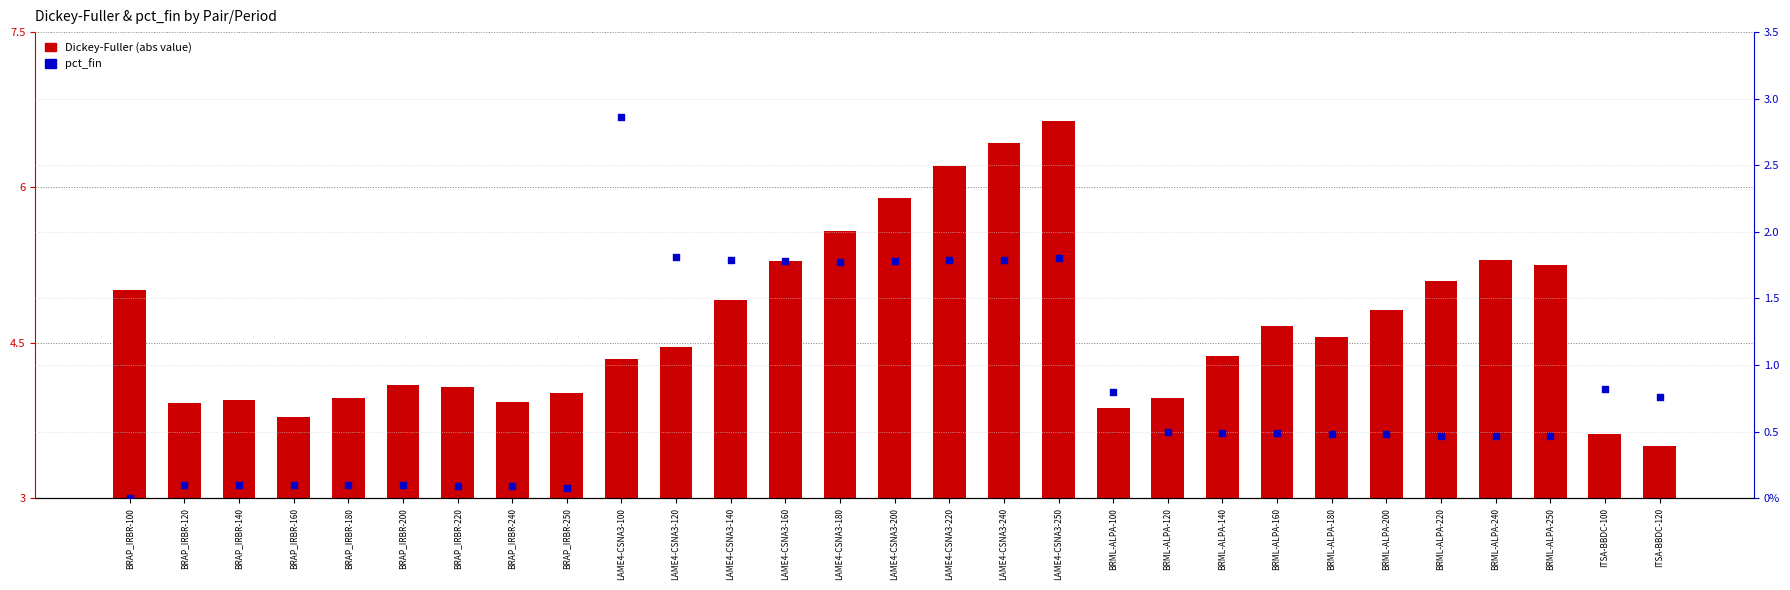

Which series has the largest total across all categories?

Dickey-Fuller (abs)